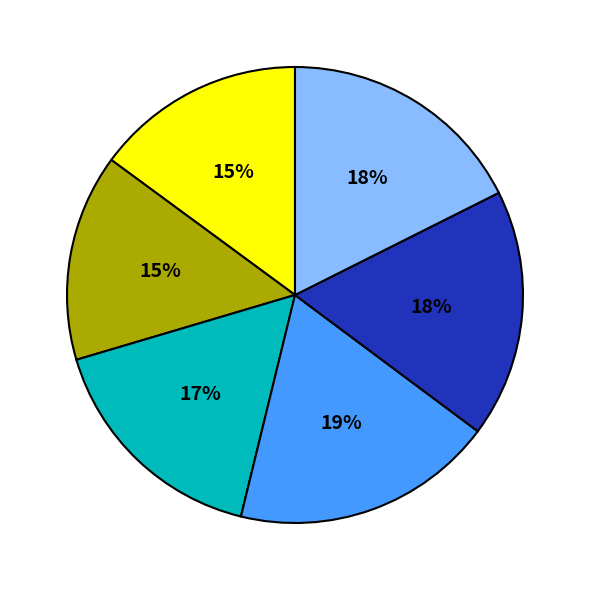

Does any single category account for the majority?

No